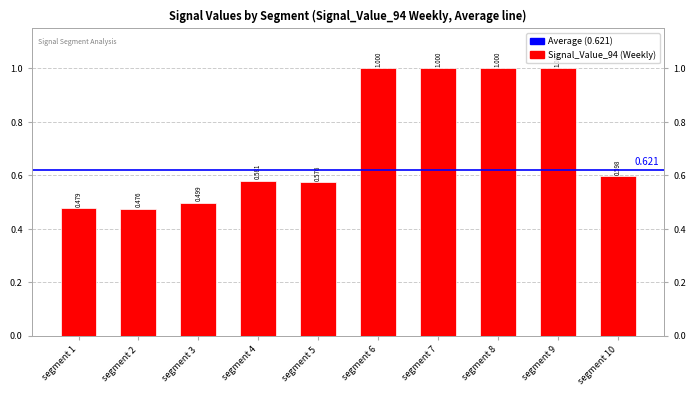

Between segment 3 and segment 10, which is larger?

segment 10